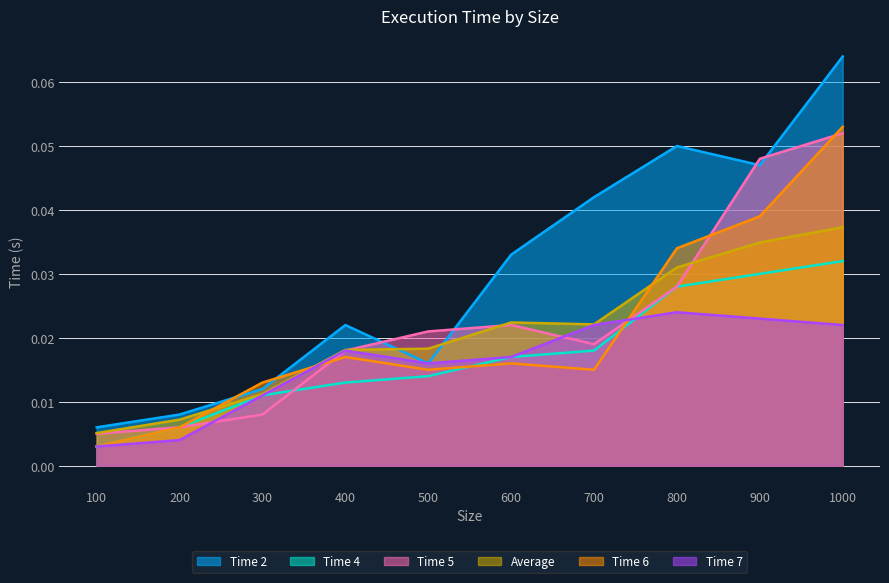

Rank the categories by Time 7 value from lowest to highest.

100, 200, 300, 500, 600, 400, 700, 1000, 900, 800